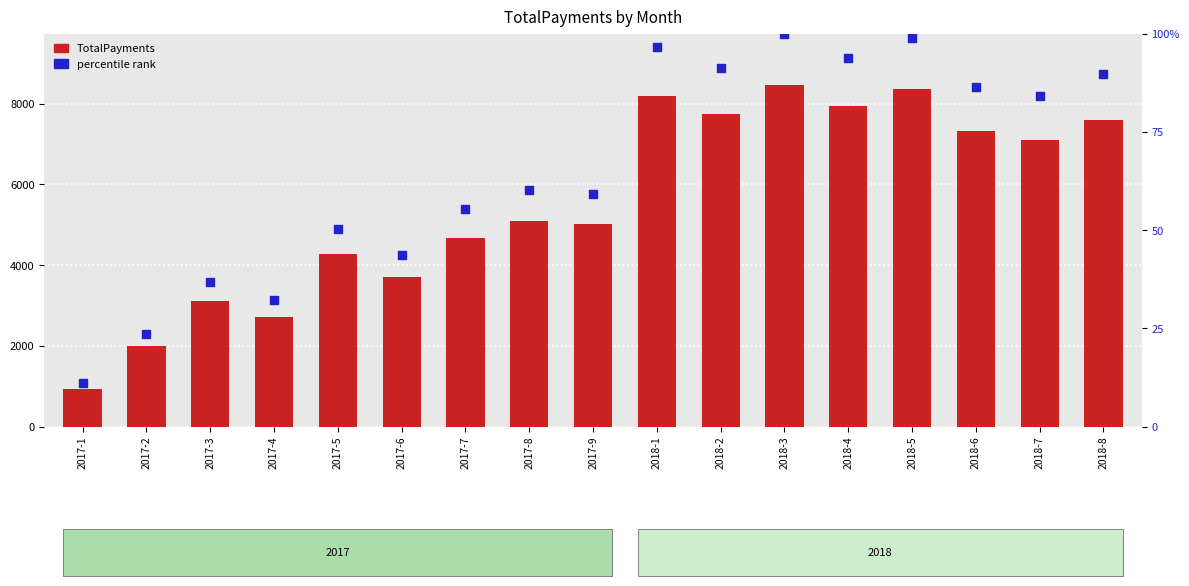

Is the value of TotalPayments at 2018-8 greater than the value of percentile rank at 2017-9?

Yes